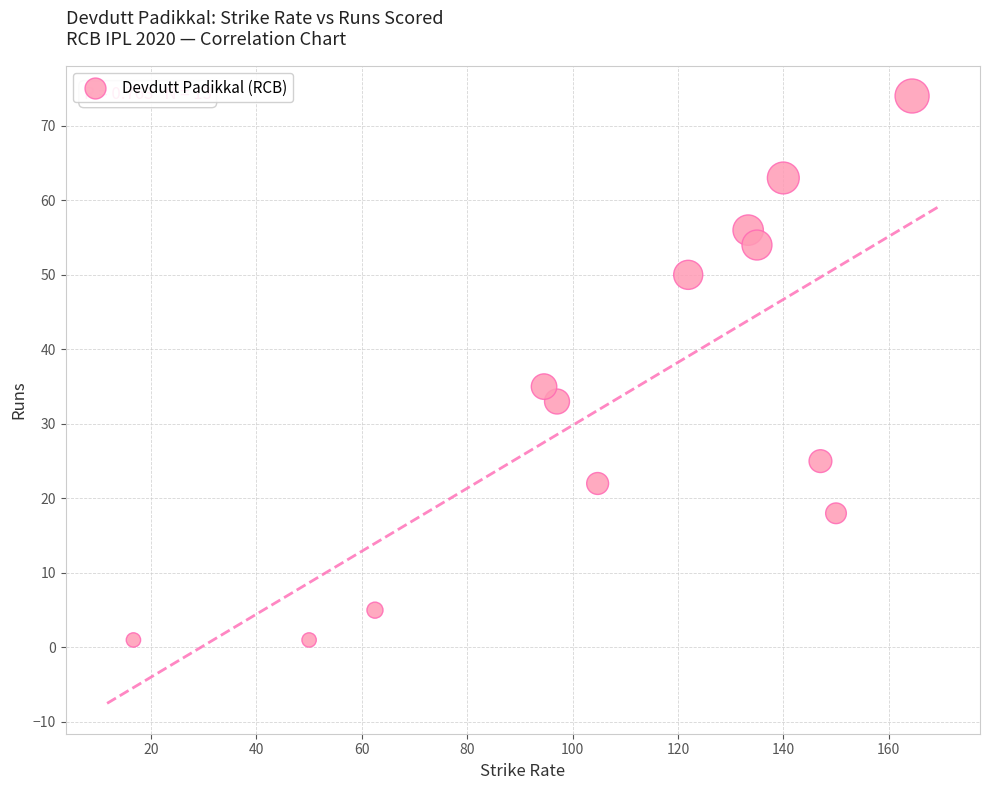

What Y value in the scatter plot is closest to 37?

35